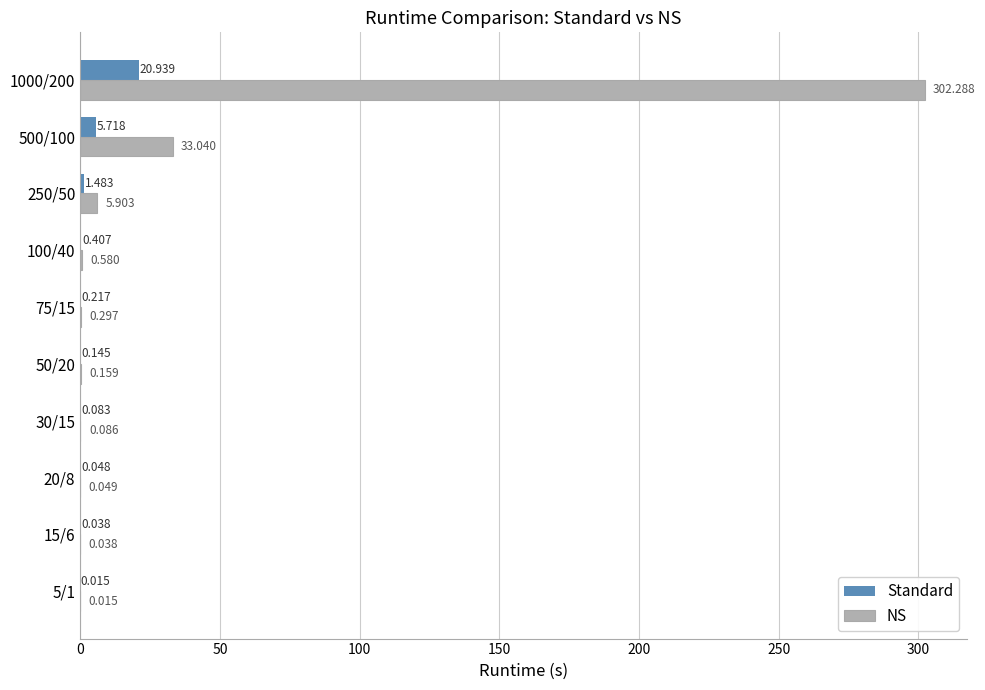

Which series changed the most between 15/6 and 50/20?

NS